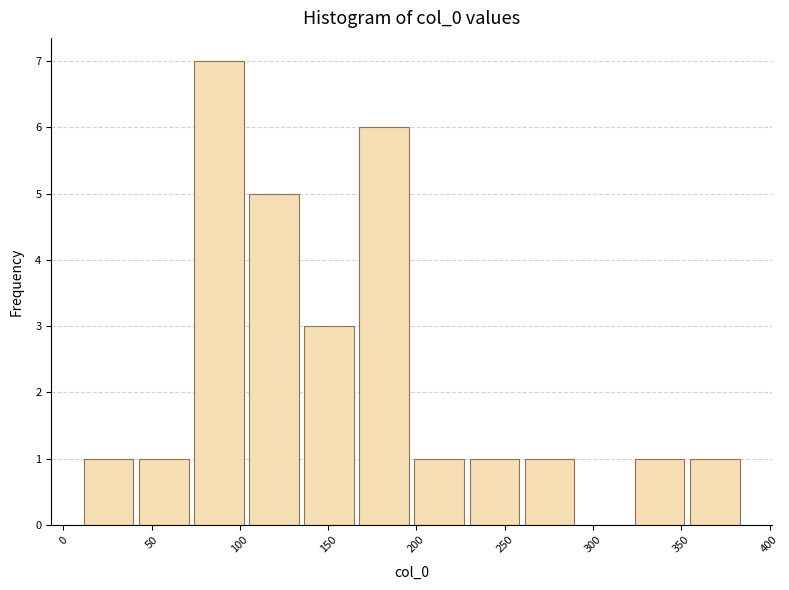

Reading left to right, transcribe this chart: for each bar, give the range it covers on the x-axis and its height. Neither the bar edges nor the heights are printed on the chart, so give them approximately, as read against the axes.

10 to 40: 1
40 to 75: 1
75 to 105: 7
105 to 135: 5
135 to 165: 3
165 to 195: 6
195 to 230: 1
230 to 260: 1
260 to 290: 1
290 to 320: 0
320 to 355: 1
355 to 385: 1